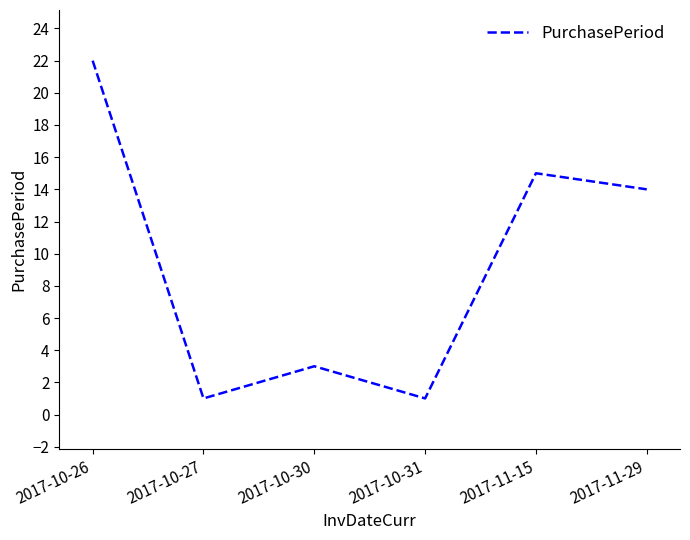

Is it true that the value at 2017-10-30 is 3?

True